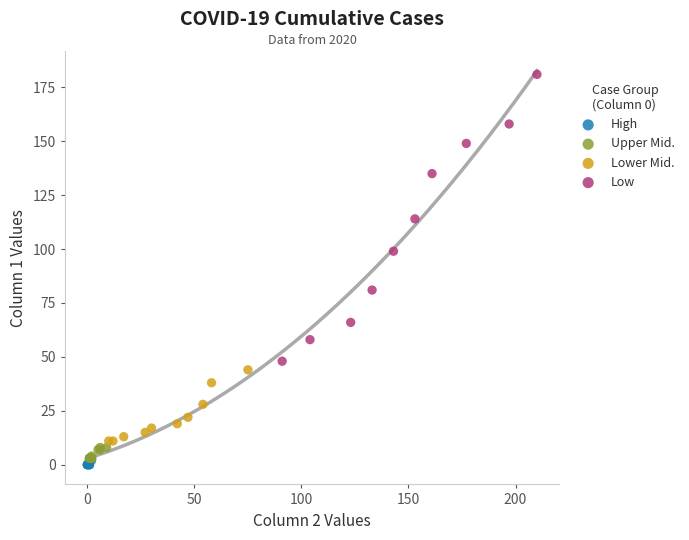

Which series contains the highest Y value?

Low